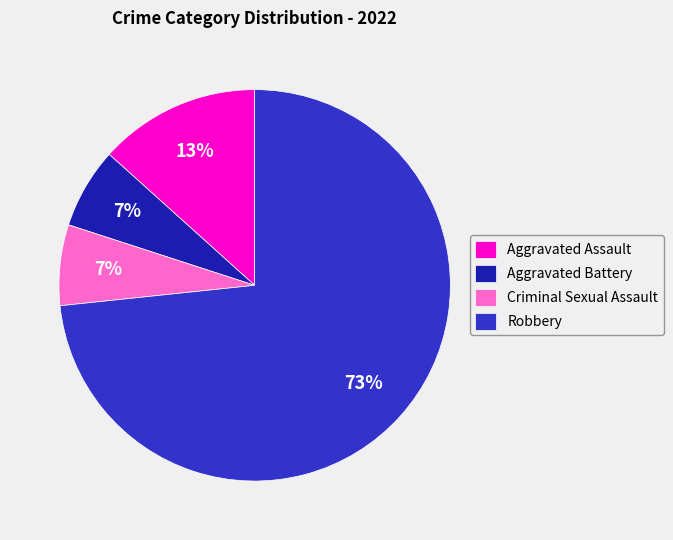

Which category accounts for the majority?

Robbery